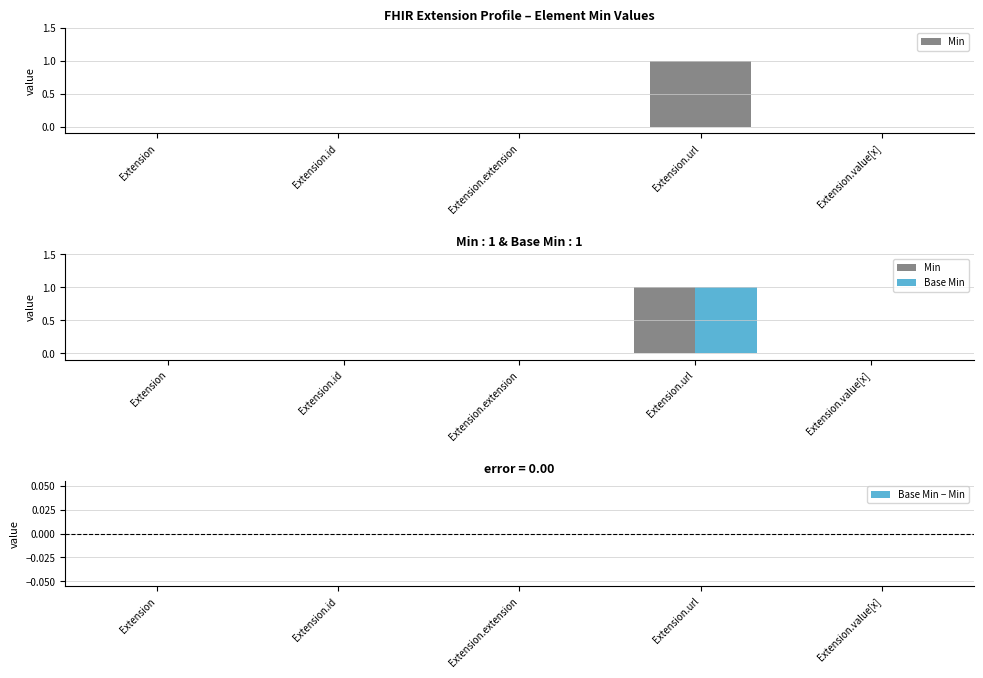

Reading left to right, extract all data points from this chart.

Min: Extension=0	Extension.id=0	Extension.extension=0	Extension.url=1	Extension.value[x]=0
Base Min: Extension=0	Extension.id=0	Extension.extension=0	Extension.url=1	Extension.value[x]=0
Base Min − Min: Extension=0	Extension.id=0	Extension.extension=0	Extension.url=0	Extension.value[x]=0